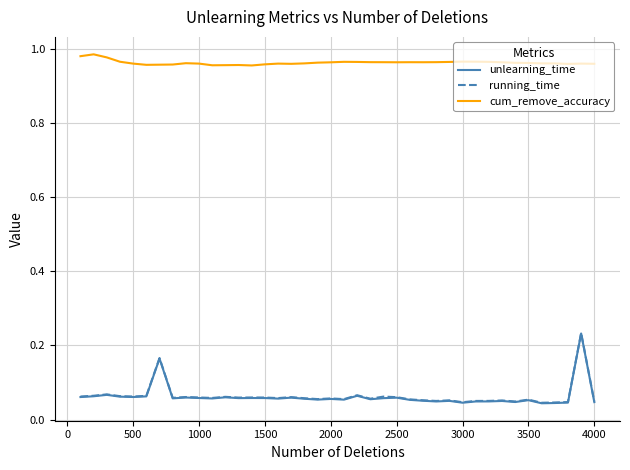

Which series has the largest total across all categories?

cum_remove_accuracy